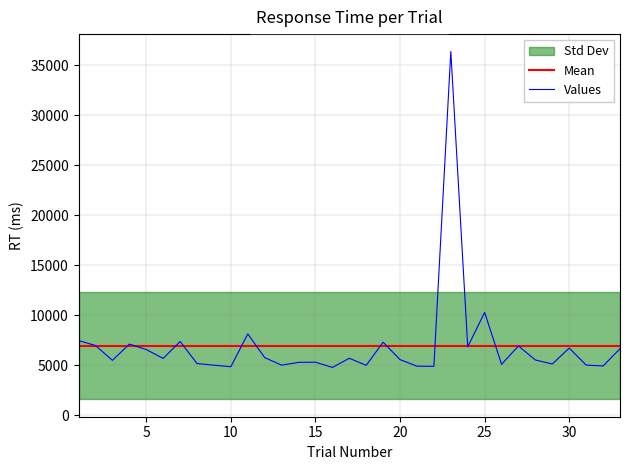

What is the difference between the second highest and minimum values?

5501